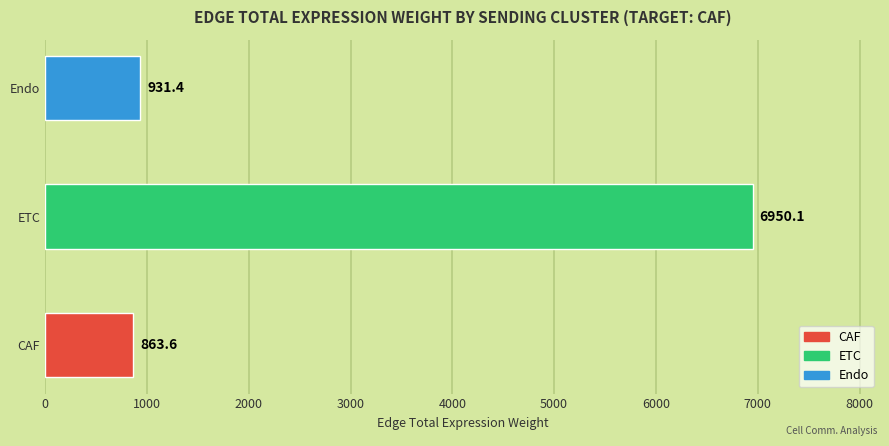

Rank the categories by value from lowest to highest.

CAF, Endo, ETC